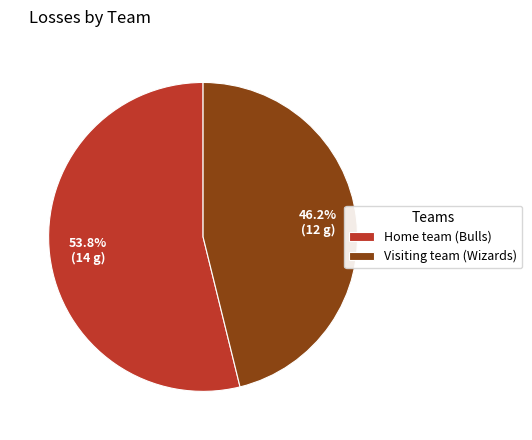

True or false: Home team (Bulls) accounts for 48% of the total.

False